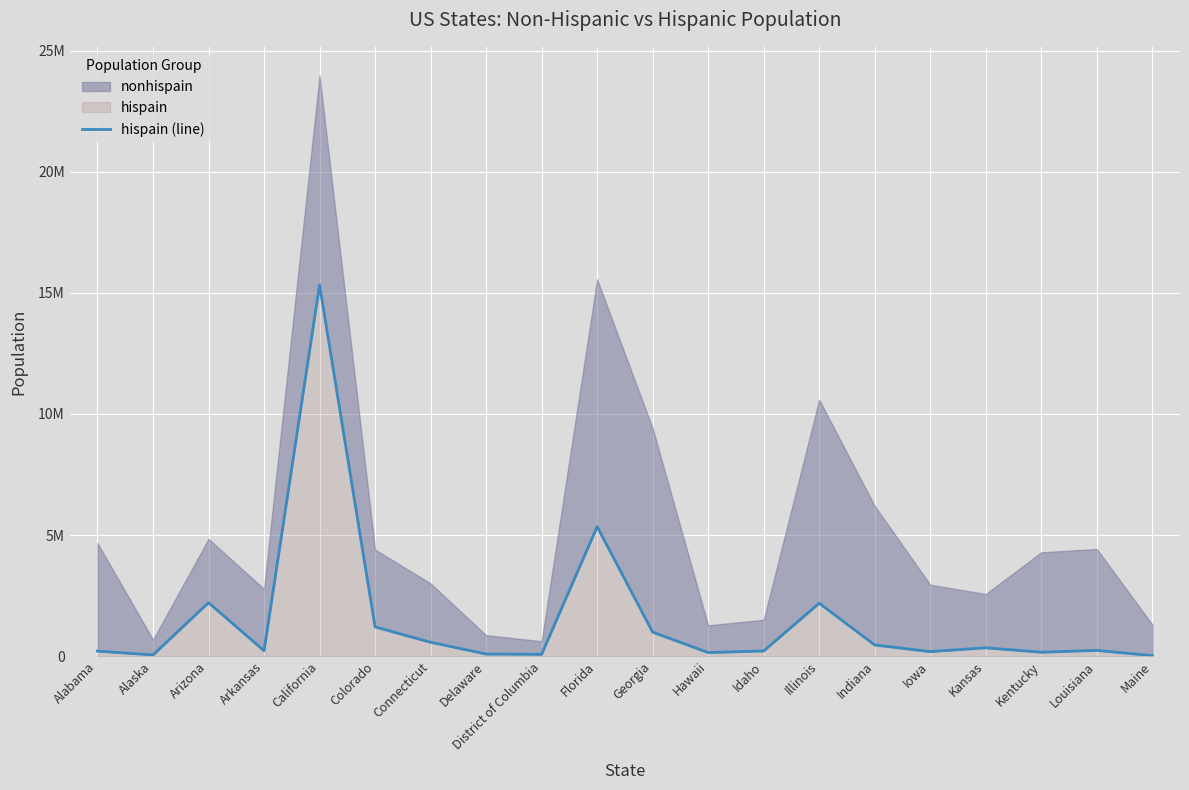

True or false: the data has more than 2 interior local peaks.

True